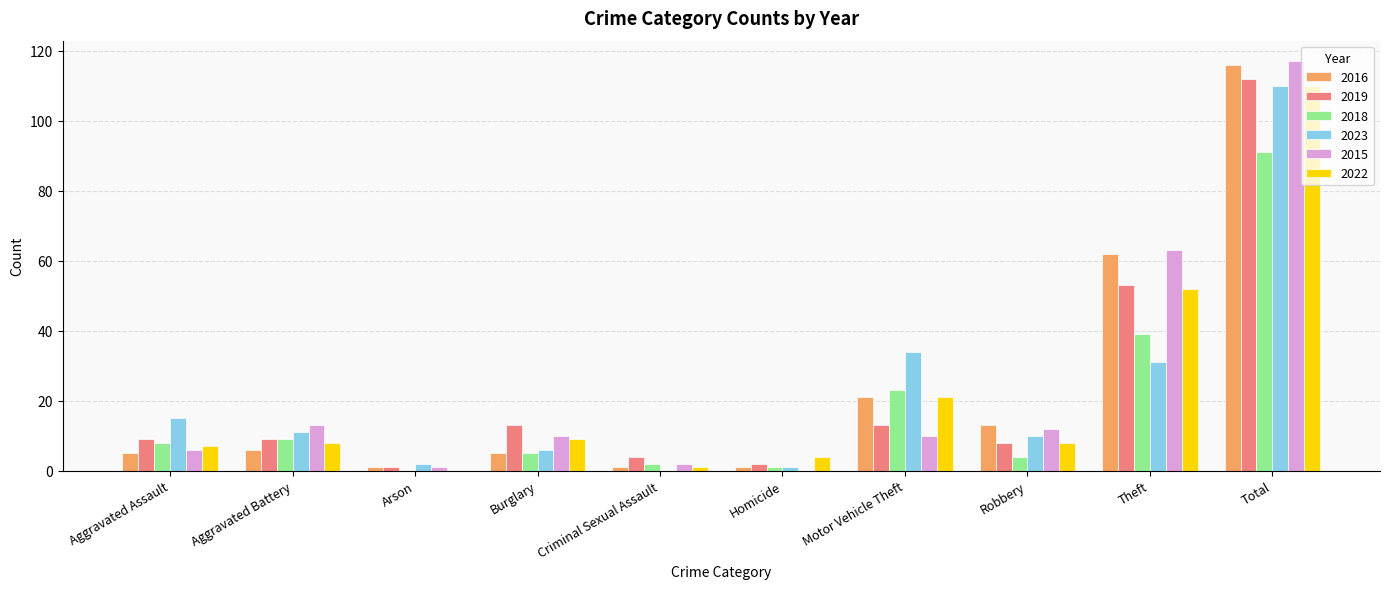

Which label corresponds to the largest value in the chart?

Total